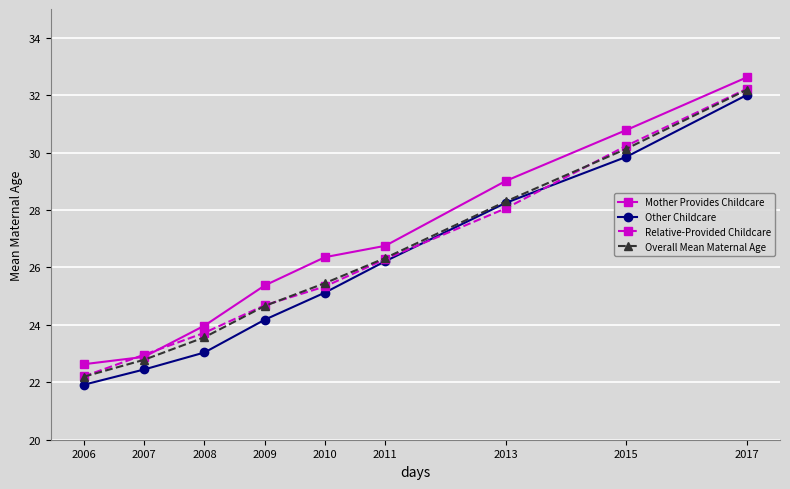

Reading left to right, extract all data points from this chart.

Mother Provides Childcare: 2006=22.6	2007=22.9	2008=24.0	2009=25.4	2010=26.4	2011=26.8	2013=29.0	2015=30.8	2017=32.6
Other Childcare: 2006=21.9	2007=22.4	2008=23.0	2009=24.2	2010=25.1	2011=26.2	2013=28.2	2015=29.9	2017=32.0
Relative-Provided Childcare: 2006=22.2	2007=23.0	2008=23.7	2009=24.7	2010=25.3	2011=26.3	2013=28.1	2015=30.2	2017=32.2
Overall Mean Maternal Age: 2006=22.2	2007=22.8	2008=23.6	2009=24.7	2010=25.5	2011=26.3	2013=28.3	2015=30.1	2017=32.2